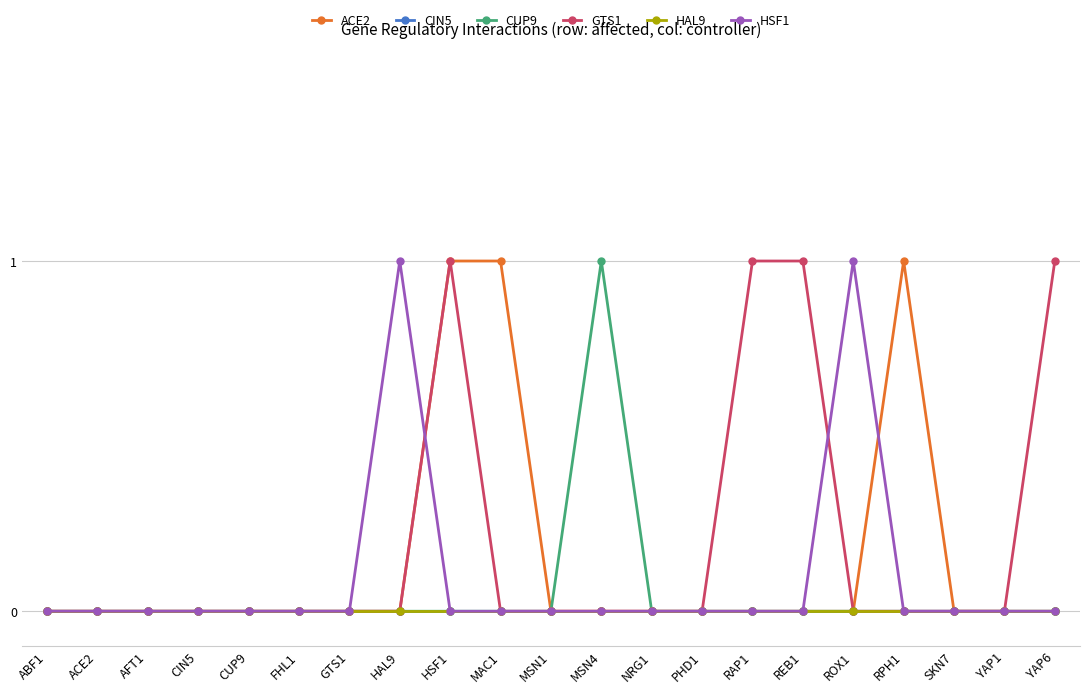

Reading right to left, extract all data points from this chart.

ACE2: 0	0	0	1	0	0	0	0	0	0	0	1	1	0	0	0	0	0	0	0	0
CIN5: 0	0	0	0	0	0	0	0	0	0	0	0	0	0	0	0	0	0	0	0	0
CUP9: 0	0	0	0	0	0	0	0	0	1	0	0	0	0	0	0	0	0	0	0	0
GTS1: 1	0	0	0	0	1	1	0	0	0	0	0	1	0	0	0	0	0	0	0	0
HAL9: 0	0	0	0	0	0	0	0	0	0	0	0	0	0	0	0	0	0	0	0	0
HSF1: 0	0	0	0	1	0	0	0	0	0	0	0	0	1	0	0	0	0	0	0	0